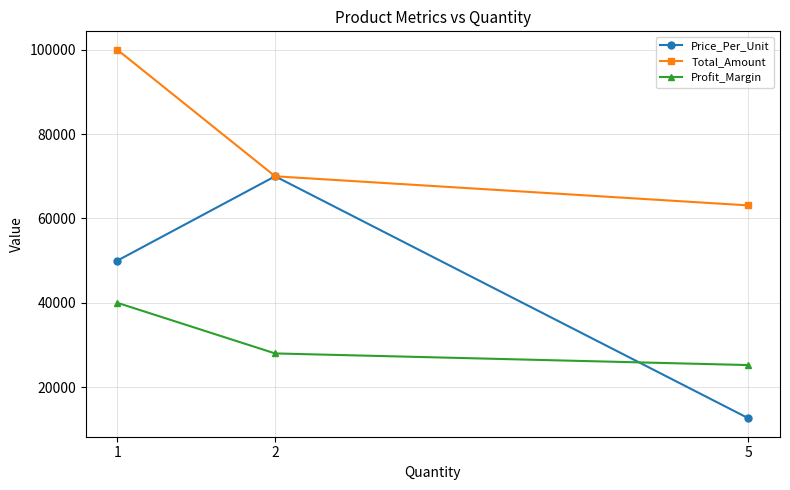

Which category has the lowest value in the Price_Per_Unit series?

5